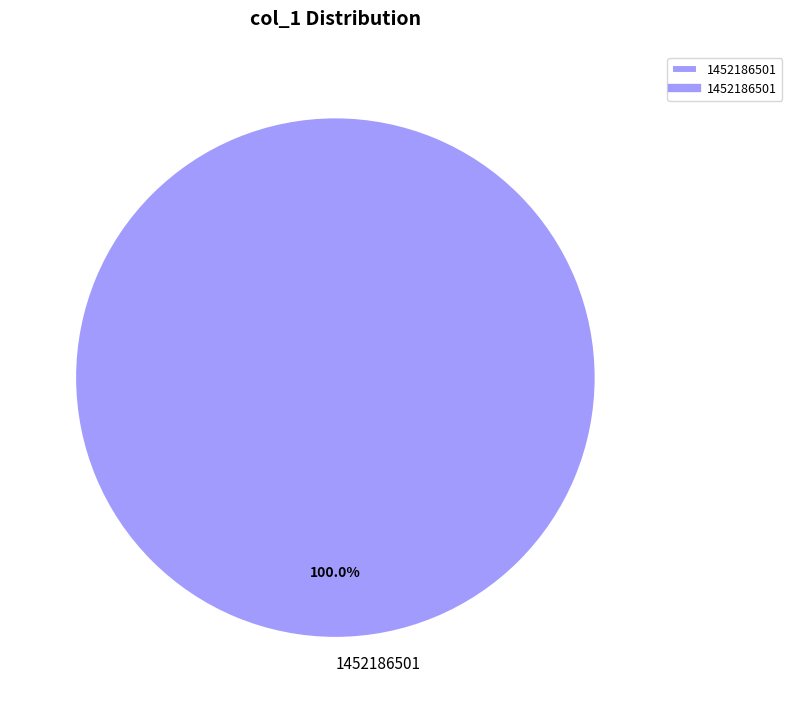

What is the majority slice?

1452186501